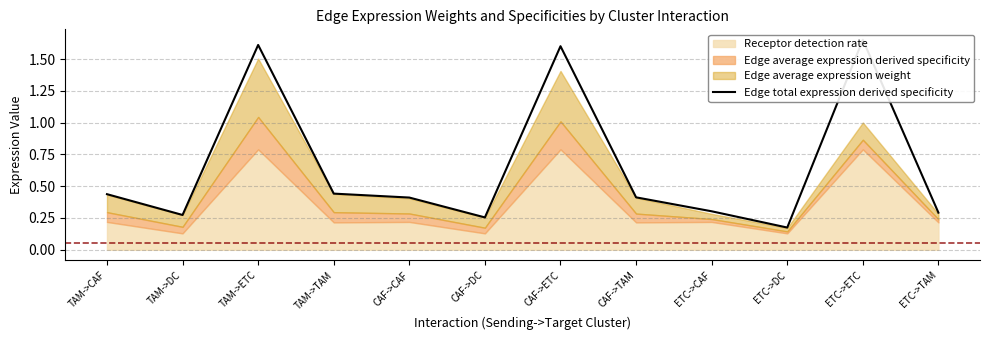

Rank the categories by value from highest to lowest.

ETC->ETC, TAM->ETC, CAF->ETC, TAM->TAM, TAM->CAF, CAF->TAM, CAF->CAF, ETC->CAF, ETC->TAM, TAM->DC, CAF->DC, ETC->DC